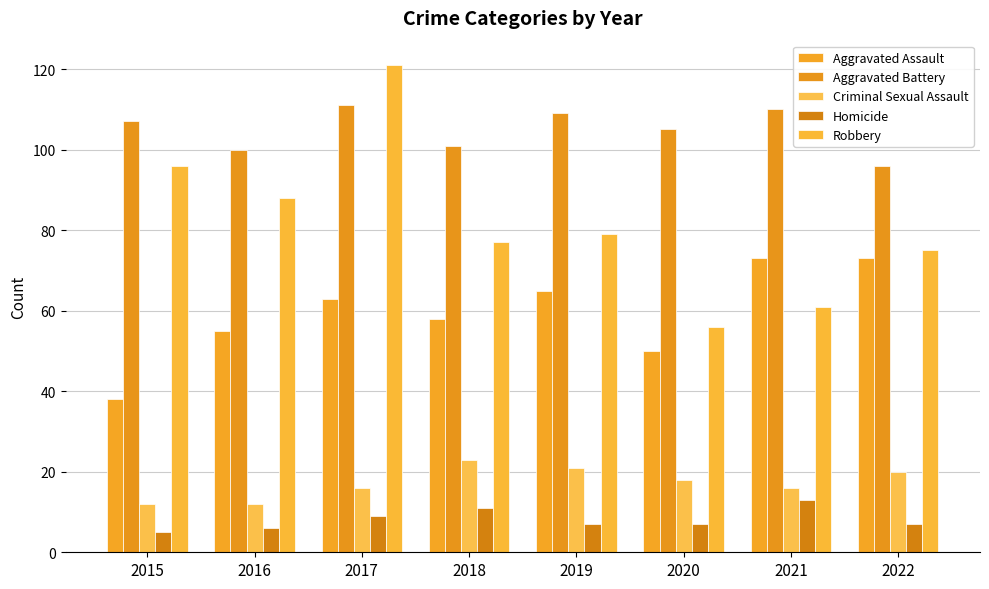

Between 2022 and 2017, which is larger?

2022